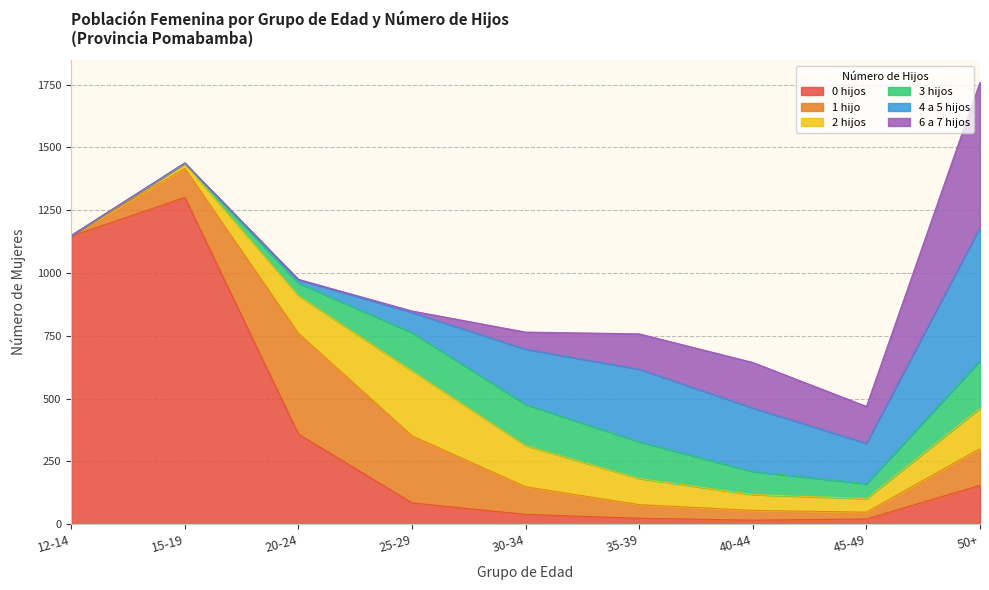

At which category is the sum across all series the highest?

50+